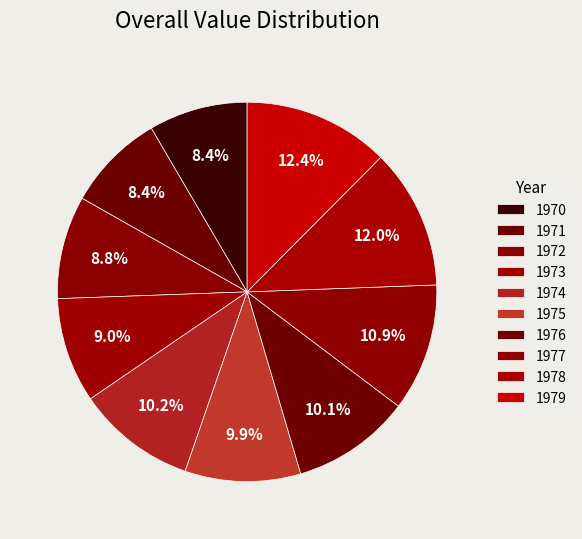

Rank the categories by value from highest to lowest.

1979, 1978, 1977, 1974, 1976, 1975, 1973, 1972, 1970, 1971